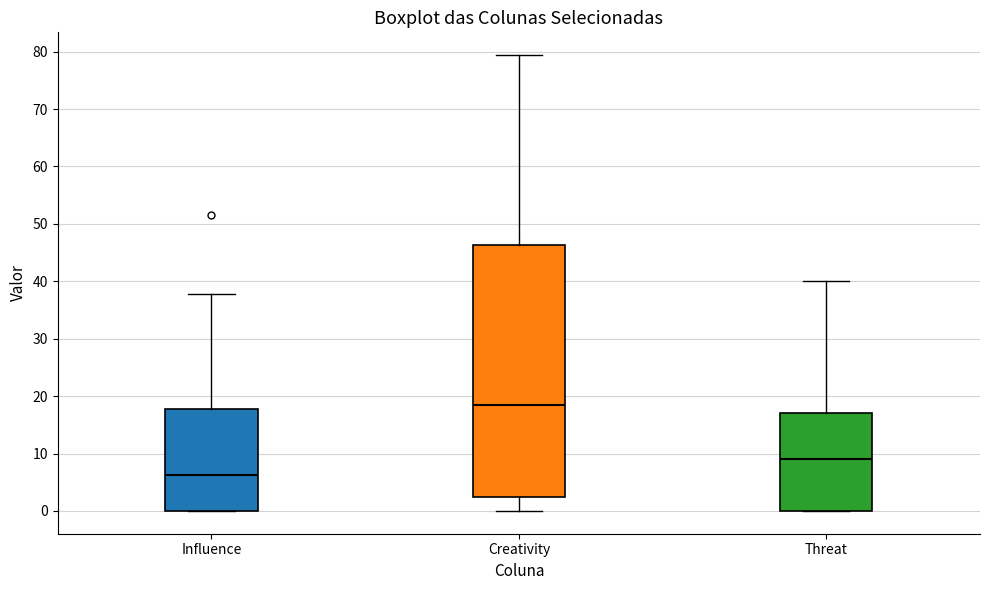

Where is the upper edge of the box for Creativity on the y-axis? The values are not printed on the chart, so give them approximately, as read against the axis.

46